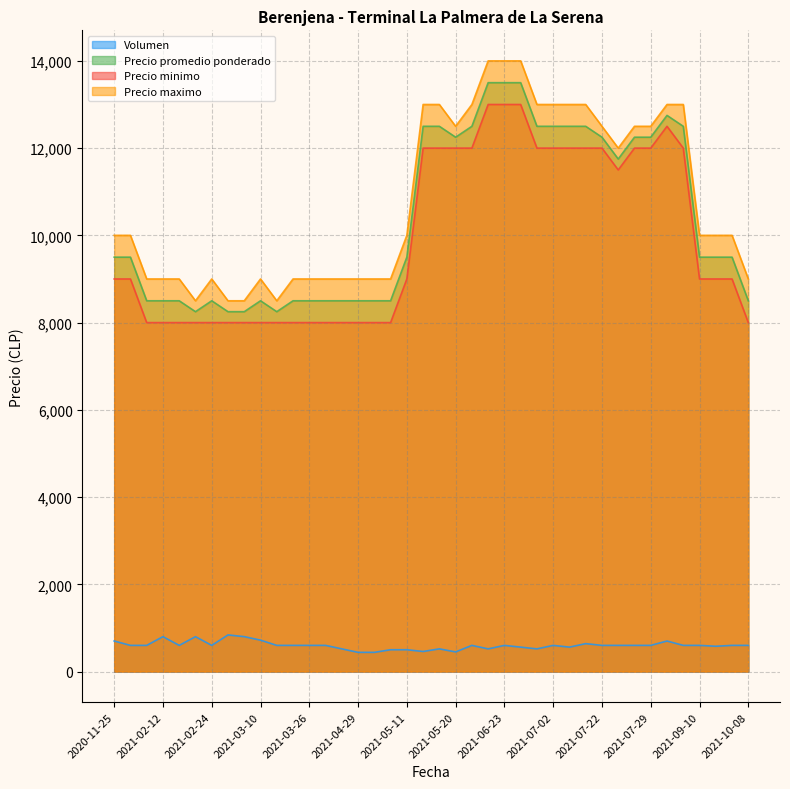

What is the lowest value of the Volumen series?

440